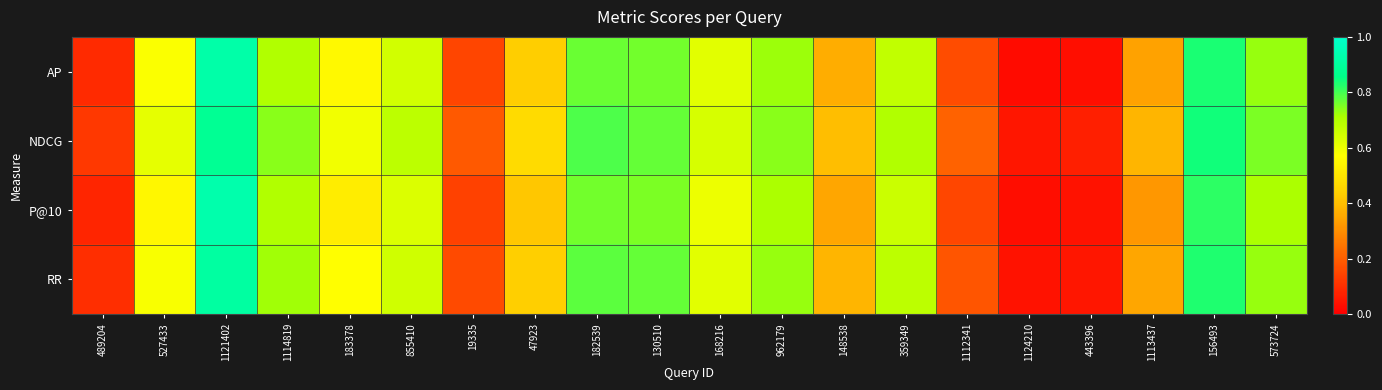

Which has a higher value, 130510 or 183378?

130510